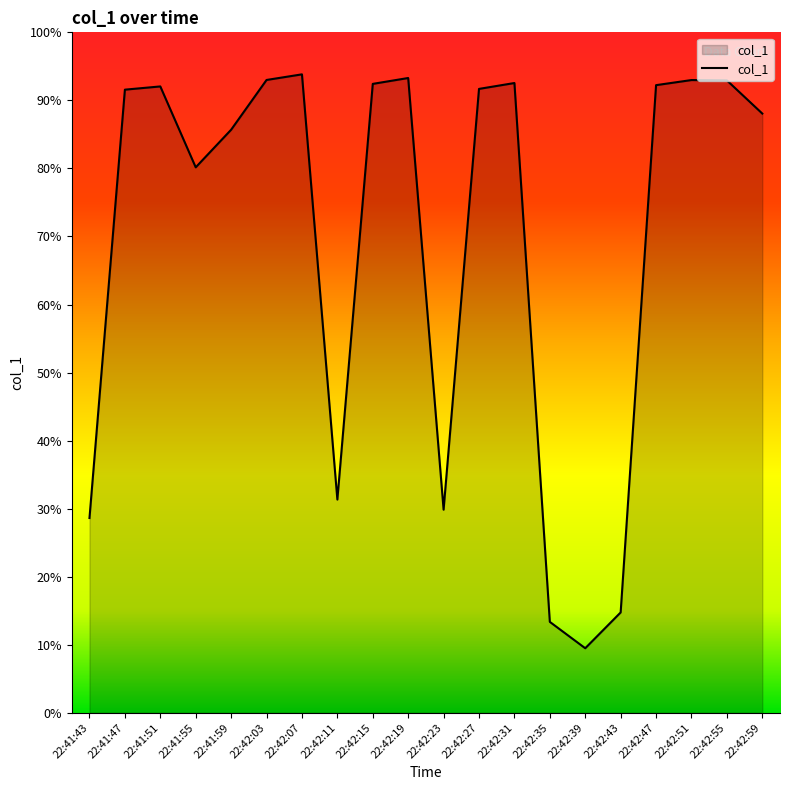

How many interior local valleys (lower than both neighbors) does the data have?

4